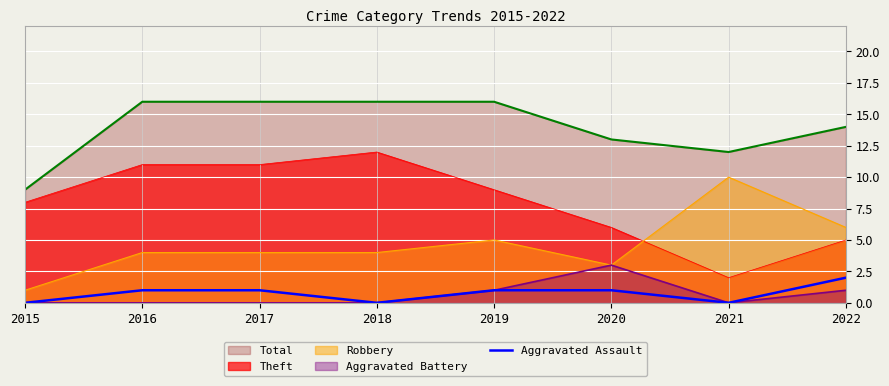

What is the greatest value displayed?

16